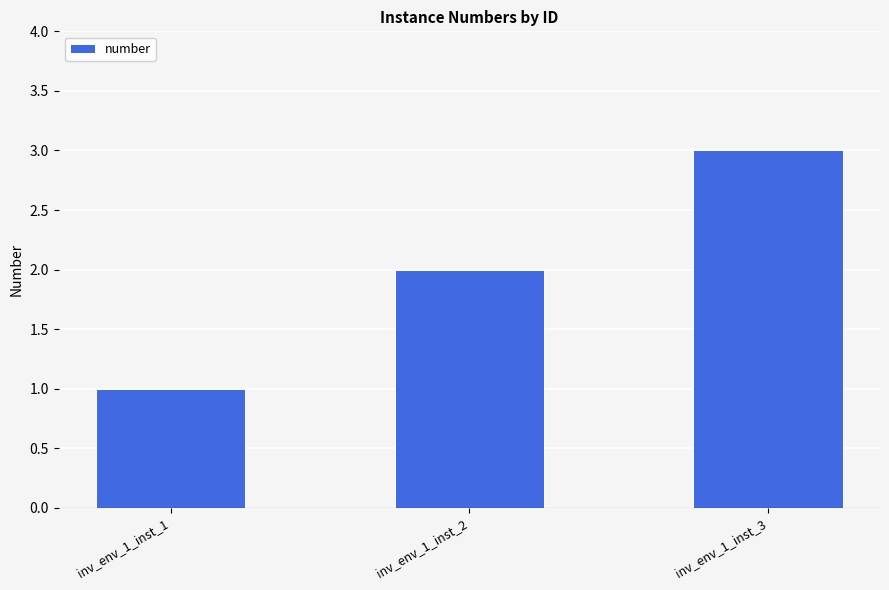

The chart shows a value of 1 at inv_env_1_inst_3. True or false?

False